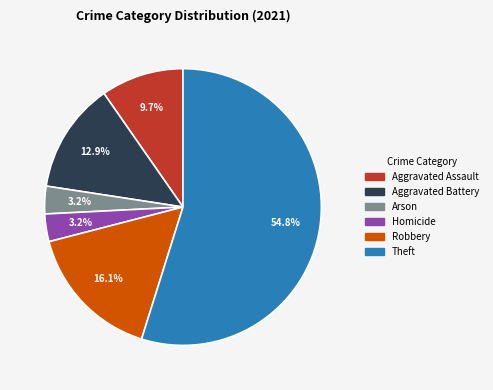

What is the ratio of the value at Robbery to the value at Homicide?

5.0